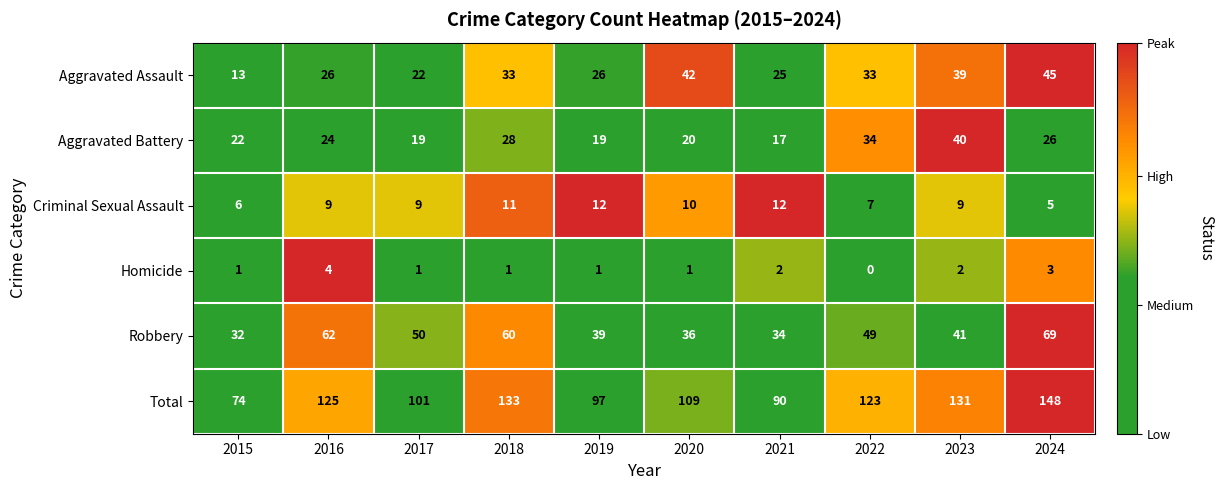

Which label corresponds to the largest value in the chart?

2024